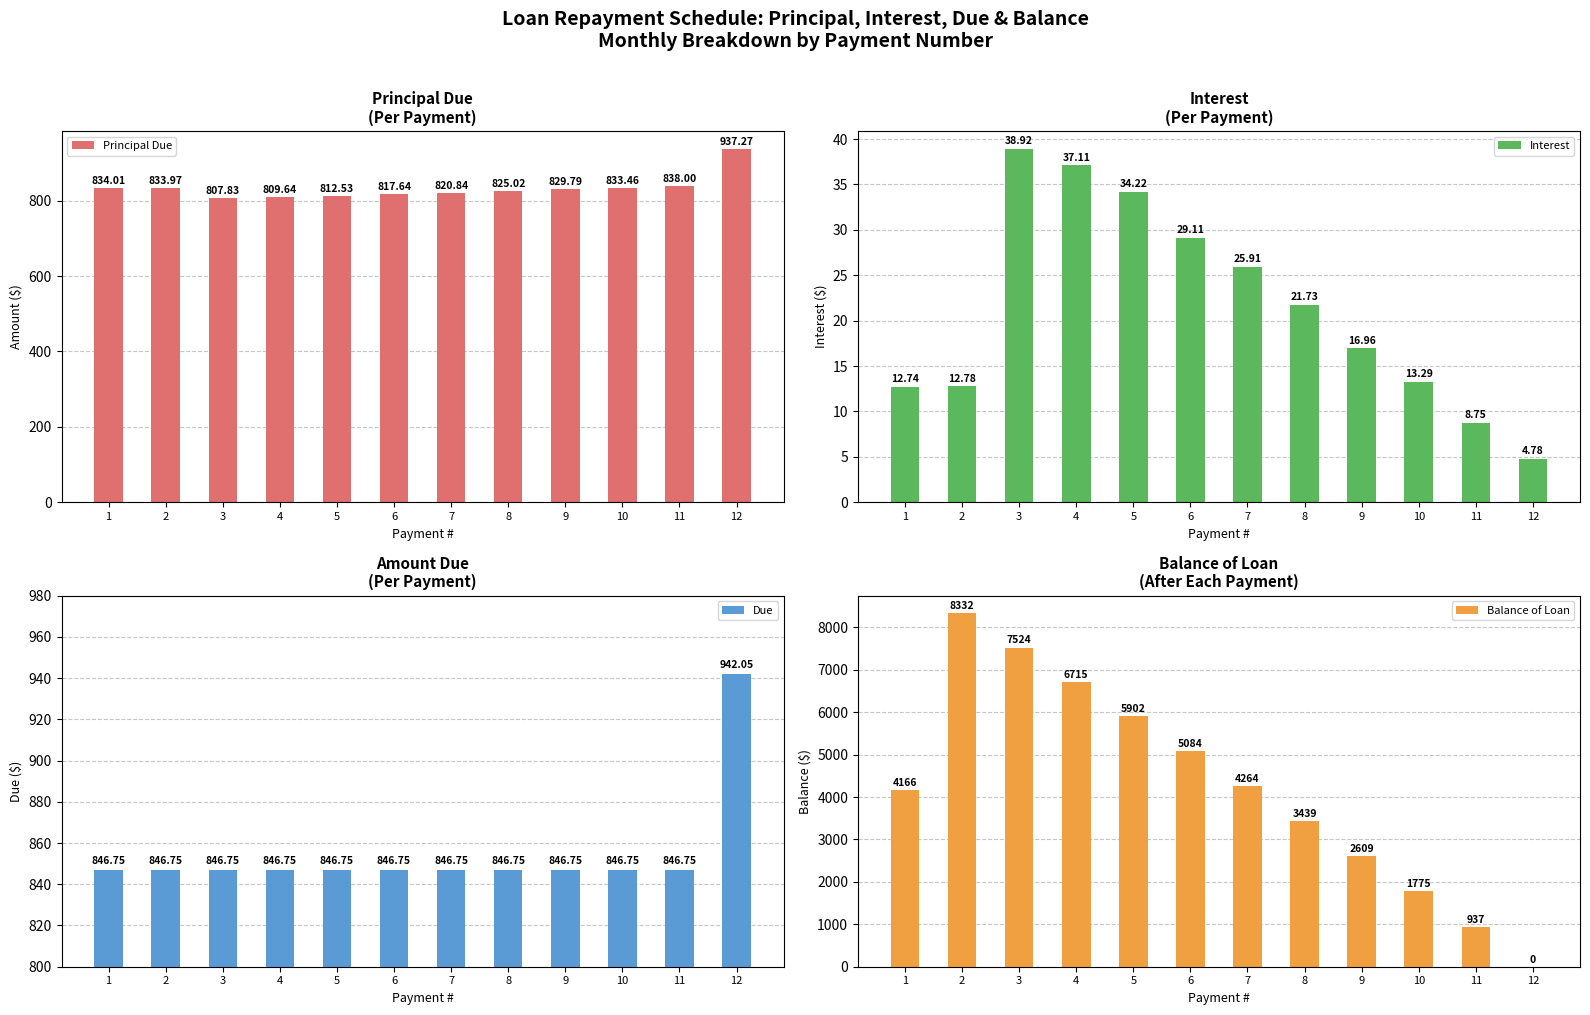

Is it true that Principal Due equals 336.3 at 3?

False